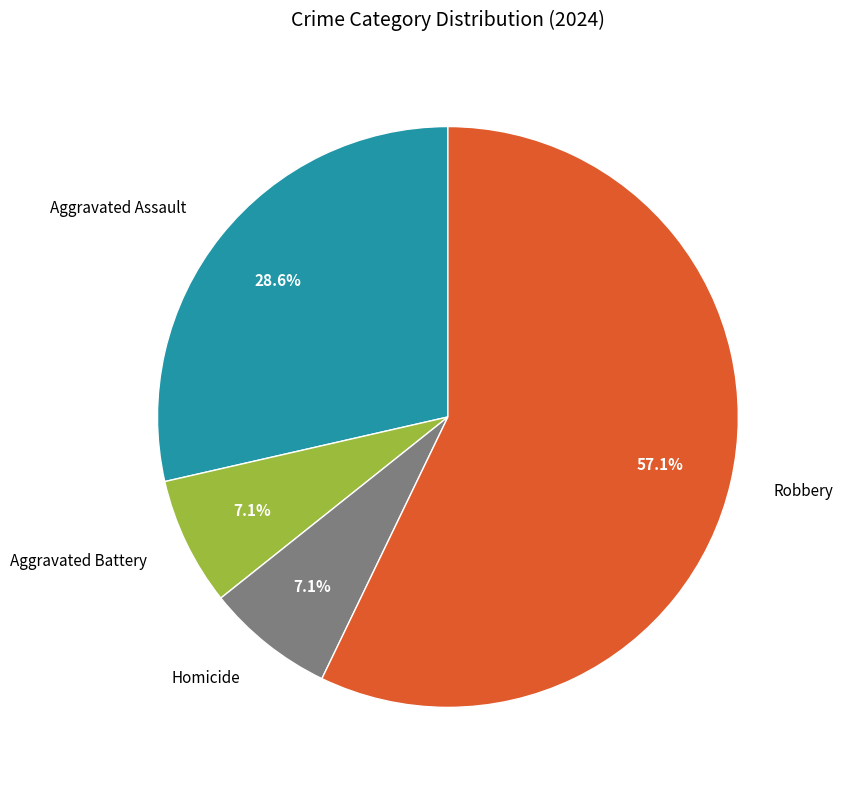

Is there any slice that represents more than half of the pie?

Yes